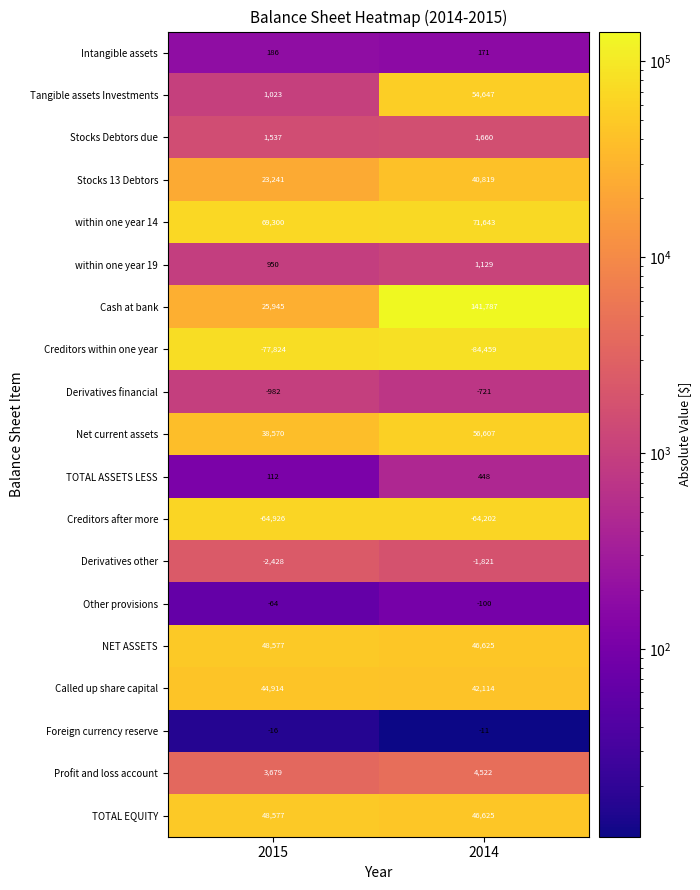

What is the difference between the Stocks 13 Debtors values at 2015 and 2014?

17578